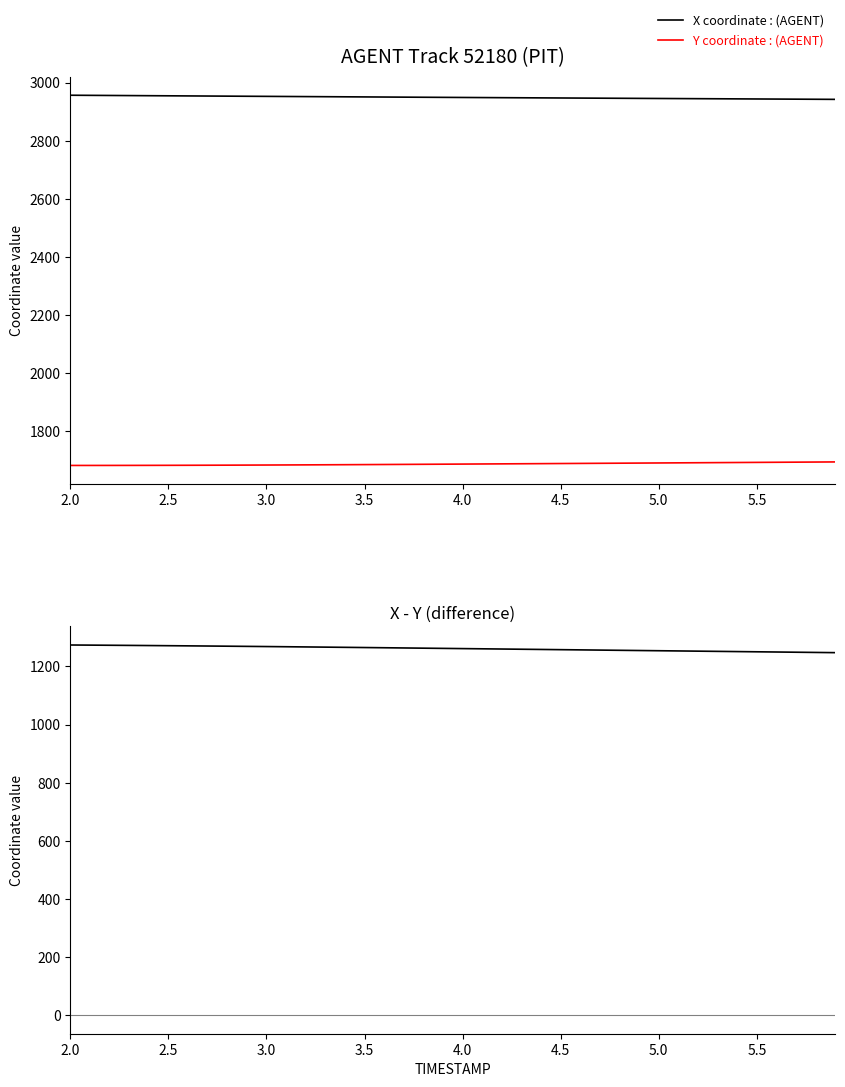

How many distinct data groups are displayed?

3